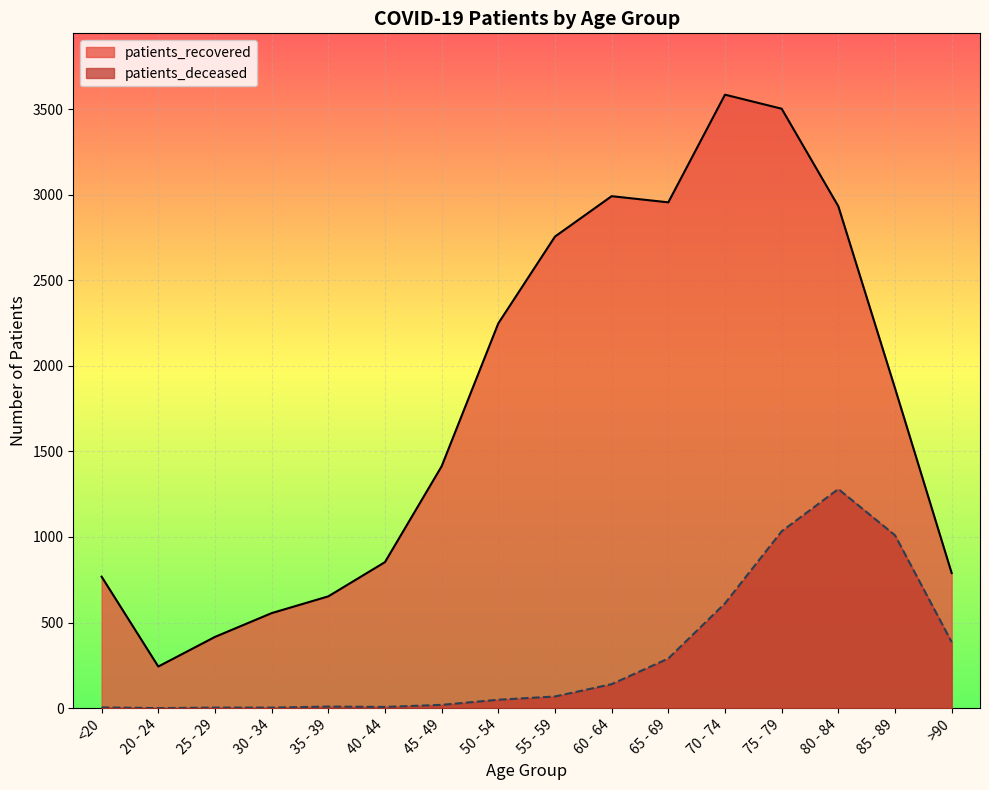

True or false: patients_recovered and patients_deceased intersect in this chart.

False